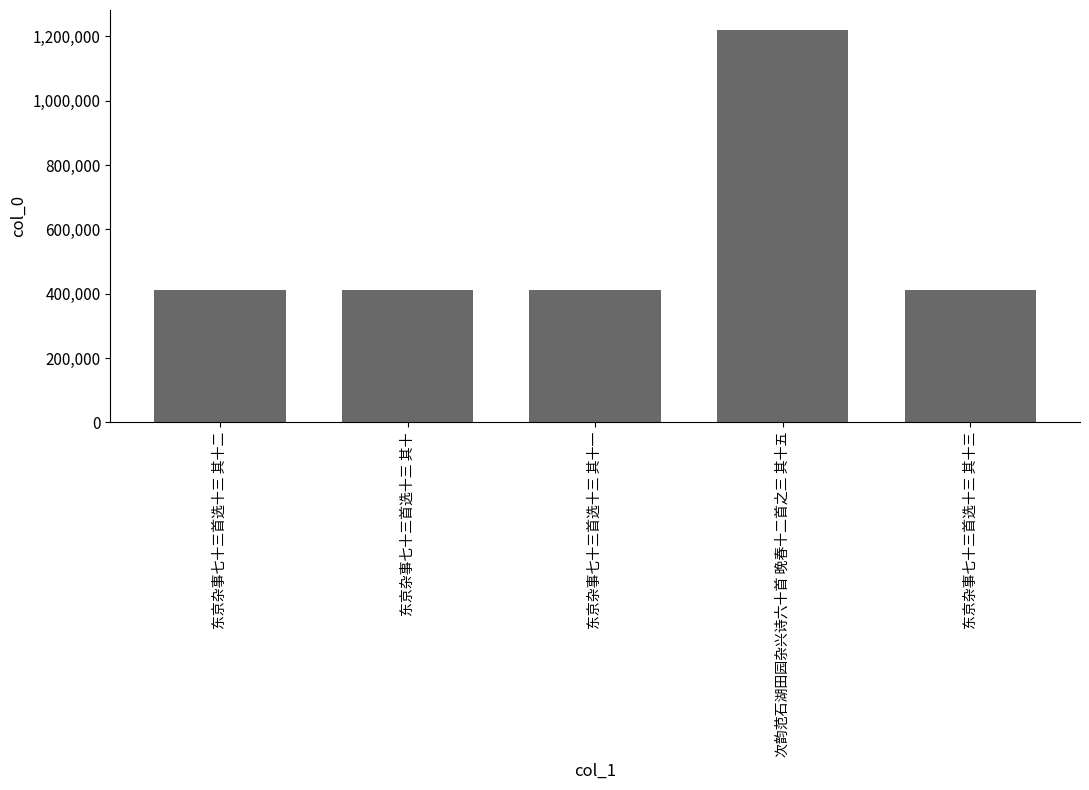

What is the label of the 1st bar from the right?

东京杂事七十三首选十三 其十三